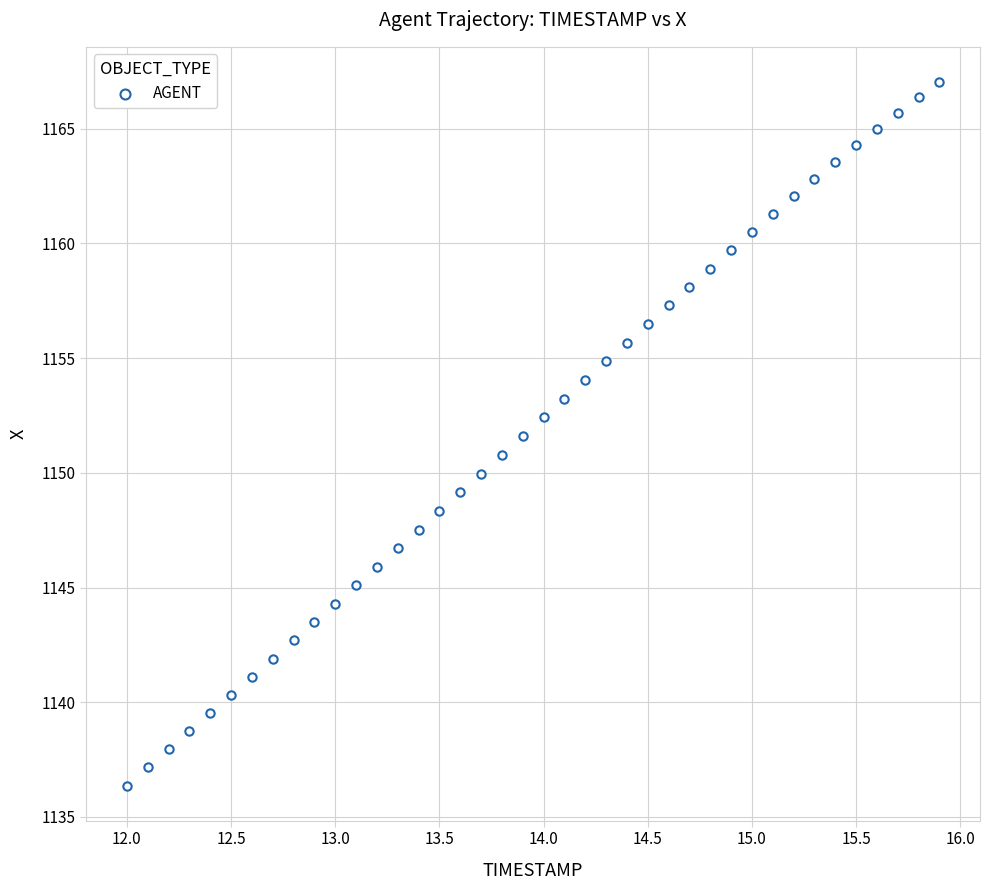

What is the range of Y values (max minus min)?

30.7